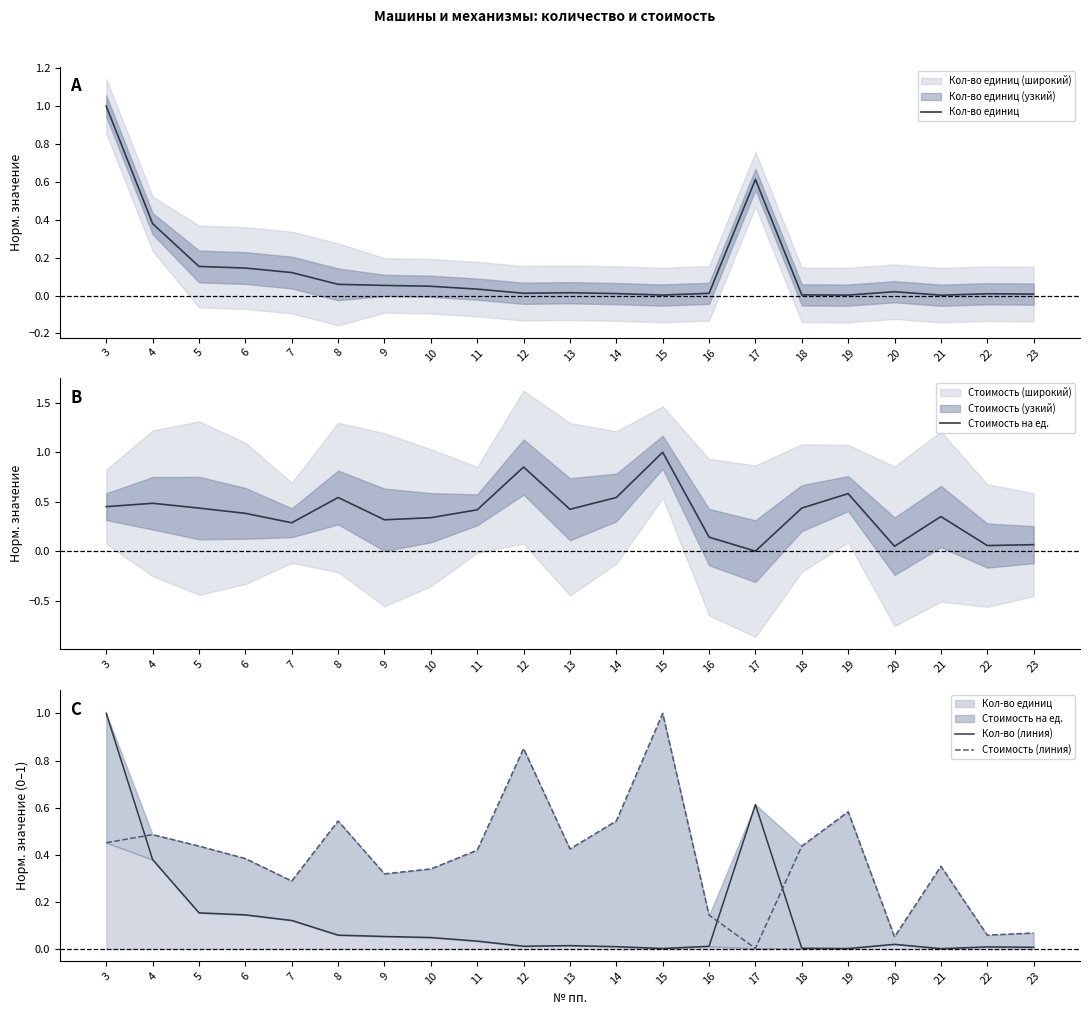

Rank the series by their maximum value, from lowest to highest.

Кол-во единиц, Стоимость на ед., Кол-во (линия), Стоимость (линия)